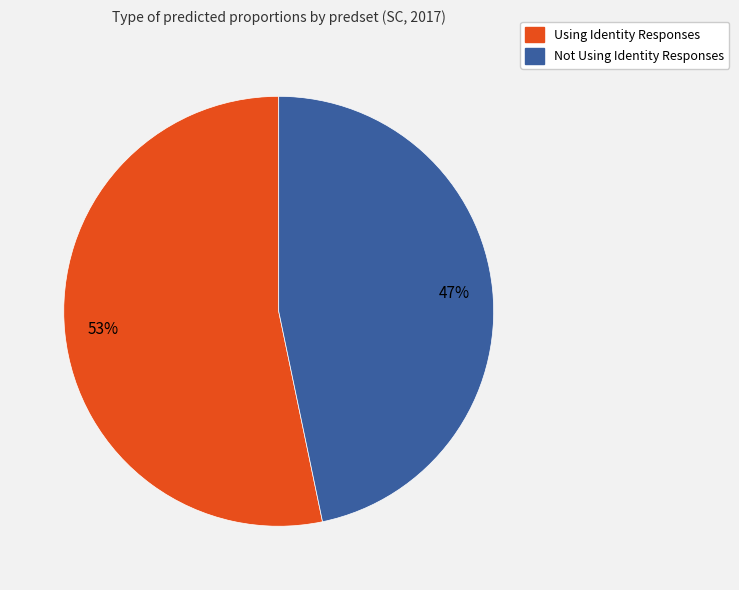

The Using Identity Responses slice represents 53% of the pie. True or false?

True